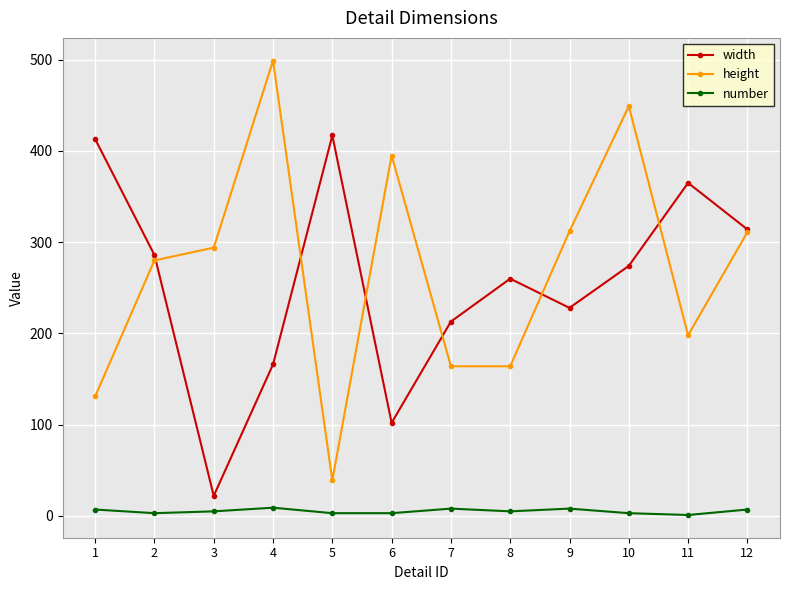

Rank the series by their maximum value, from lowest to highest.

number, width, height